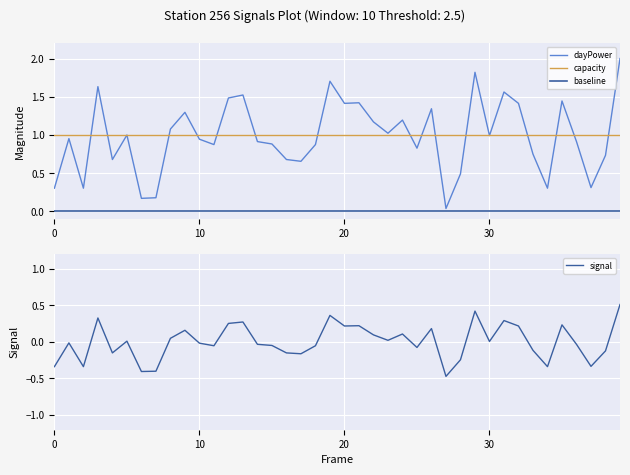

Is it true that dayPower equals 0.3 at 0?

True